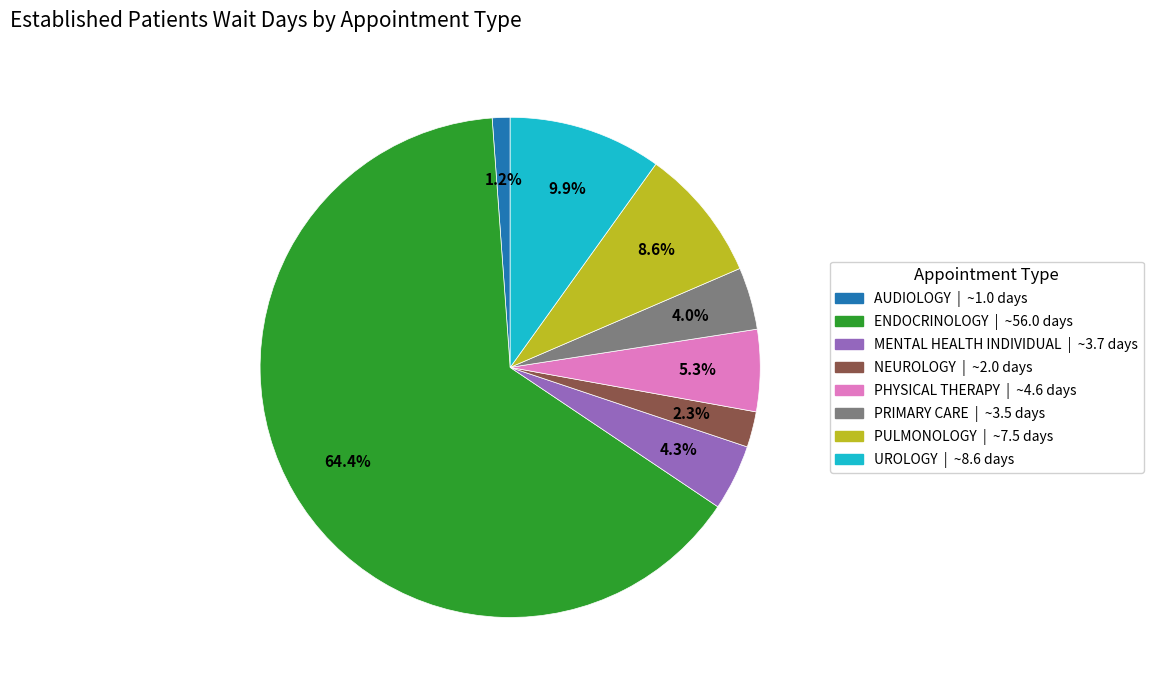

Is there any slice that represents more than half of the pie?

Yes